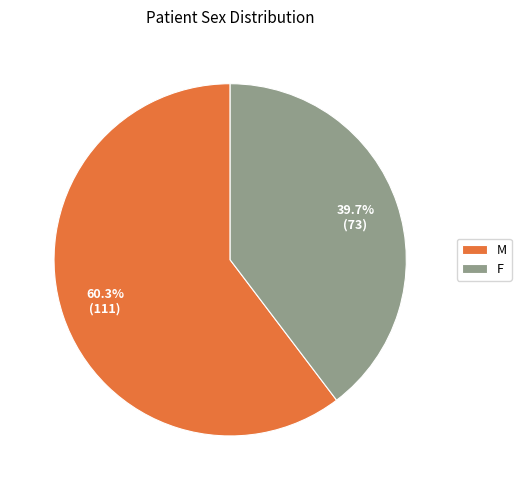

Count the number of slices in the pie.

2